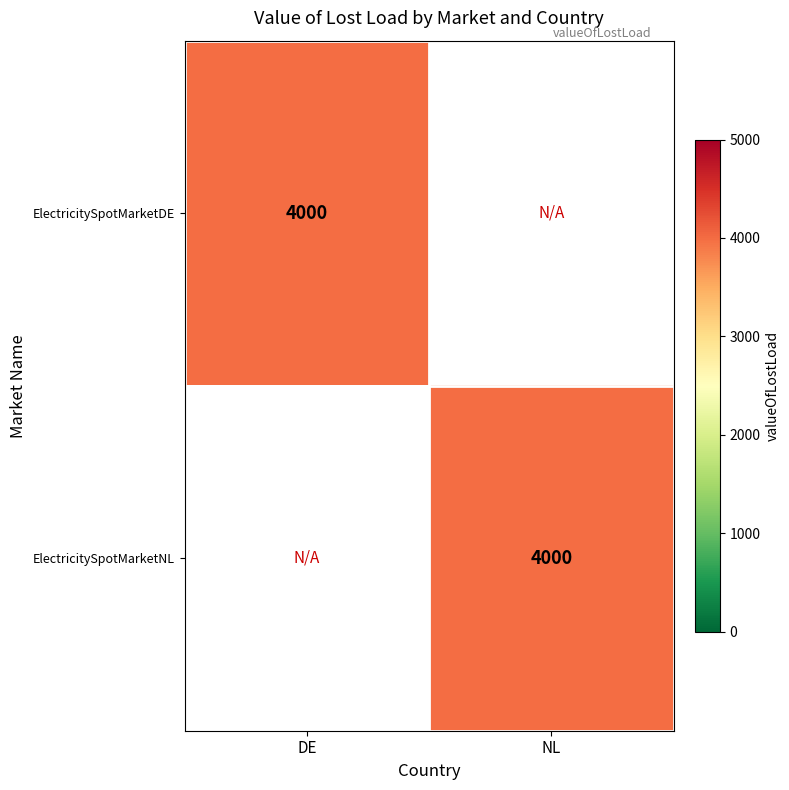

The value of ElectricitySpotMarketDE at DE is 4000. True or false?

True